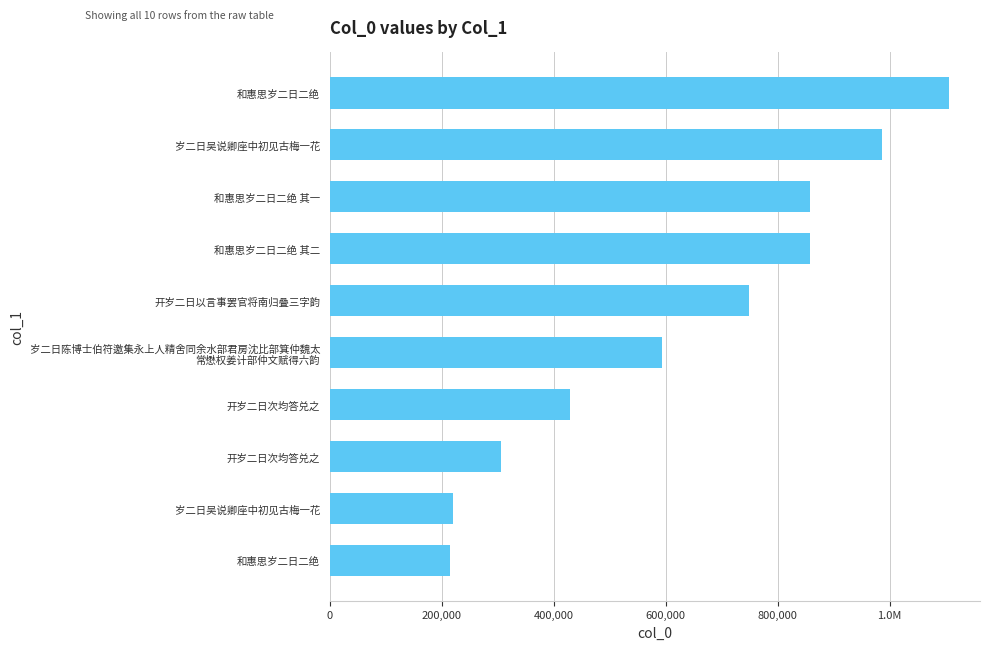

Are the bars horizontal?

Yes